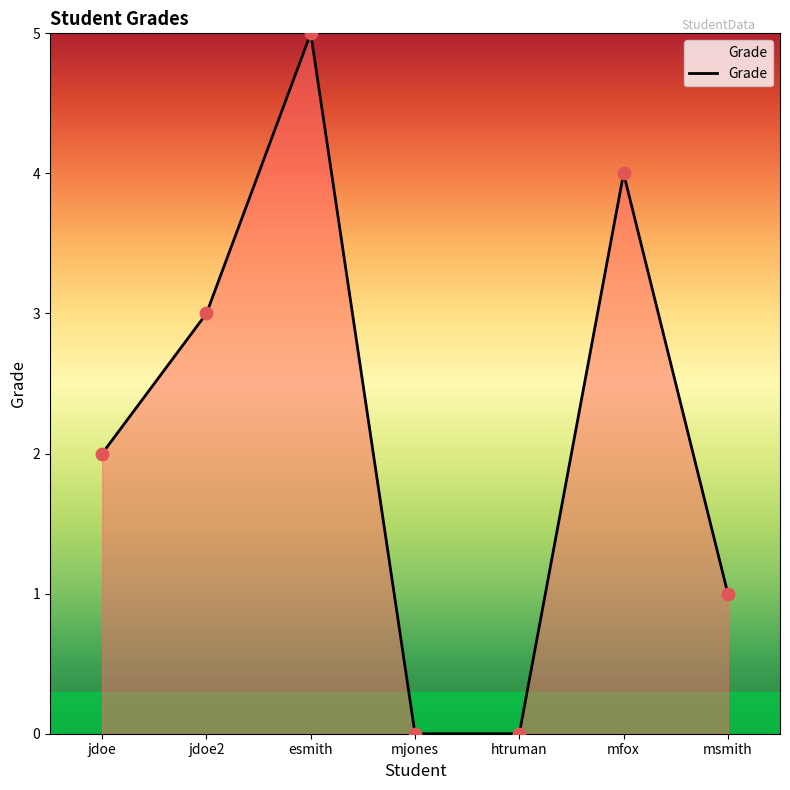

Which has a higher value, mjones or jdoe?

jdoe